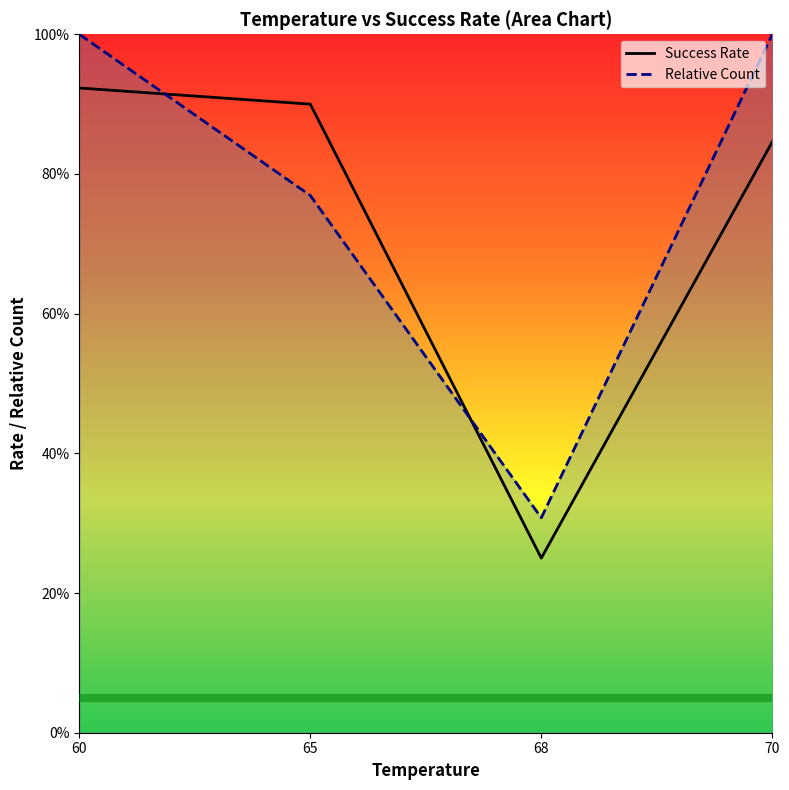

What is the approximate value of Relative Count at 68?

0.3